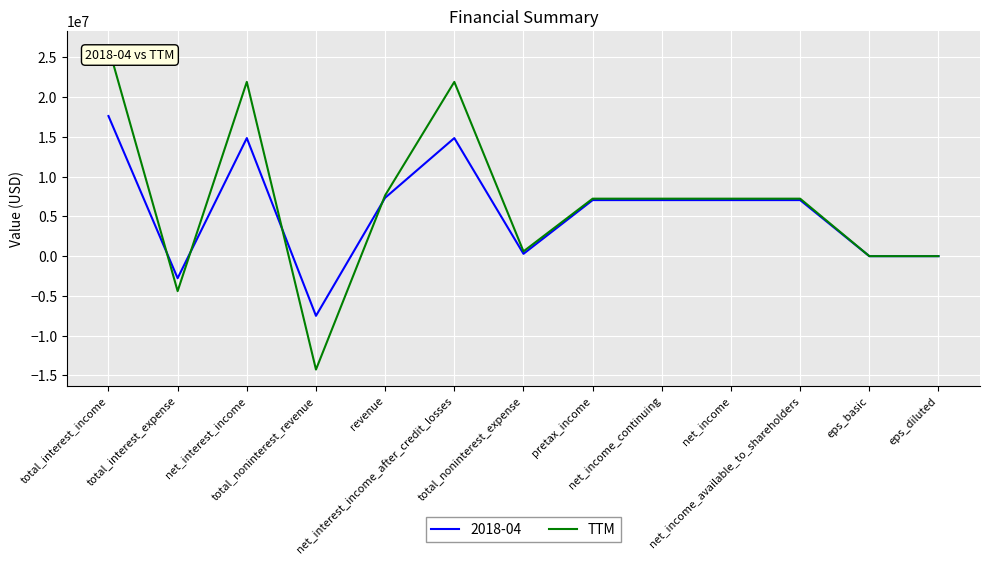

List the series in order of their peak value, lowest first.

2018-04, TTM